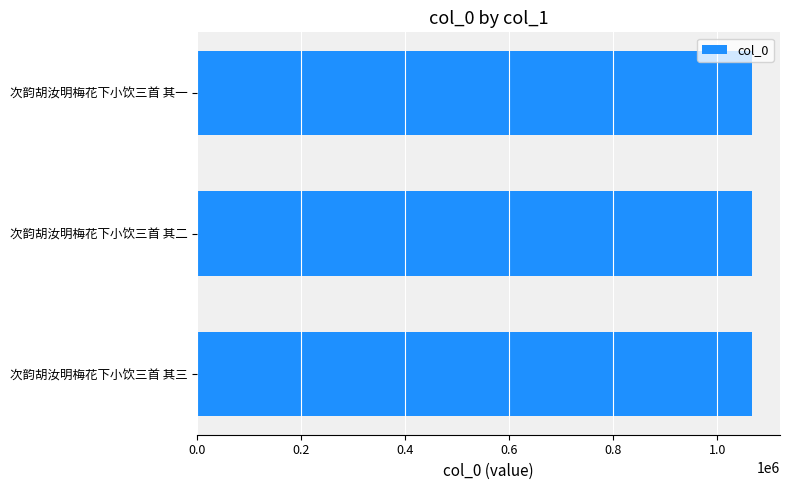

The value at 次韵胡汝明梅花下小饮三首 其一 is 1067051. True or false?

True